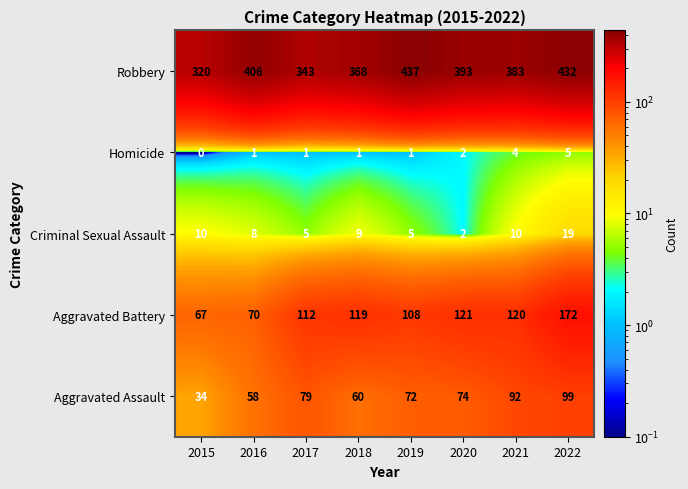

Which series has the largest total across all categories?

Robbery